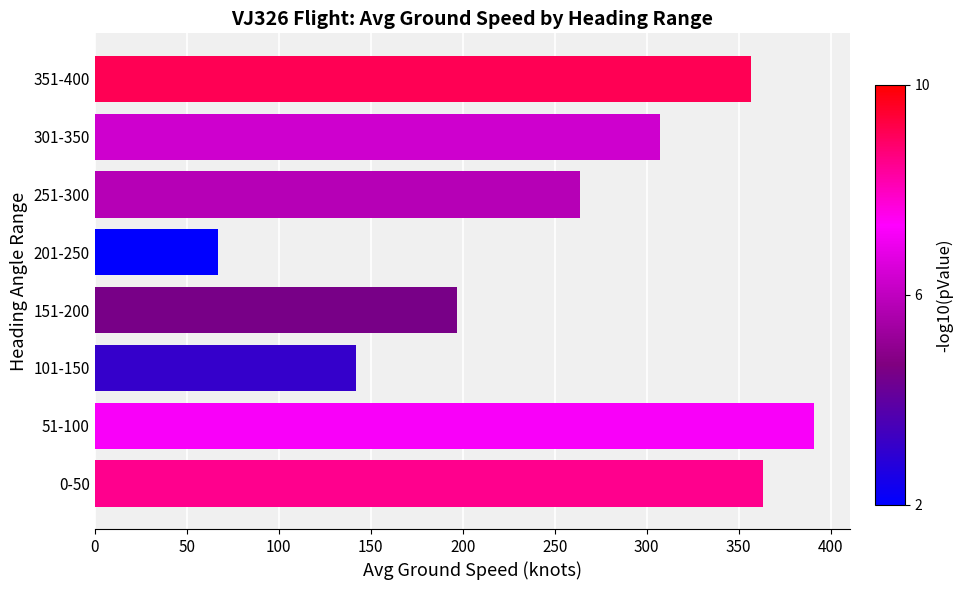

Rank the categories by value from lowest to highest.

201-250, 101-150, 151-200, 251-300, 301-350, 351-400, 0-50, 51-100